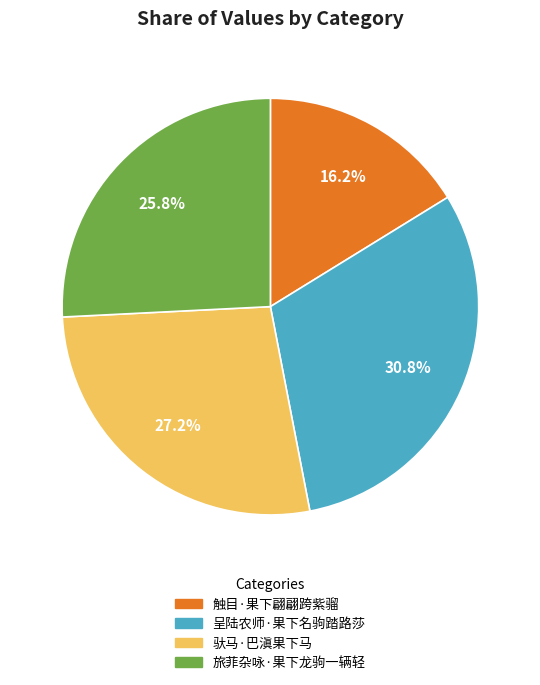

To the nearest percent, what is the difference between the largest and smallest slice percentages?

15%